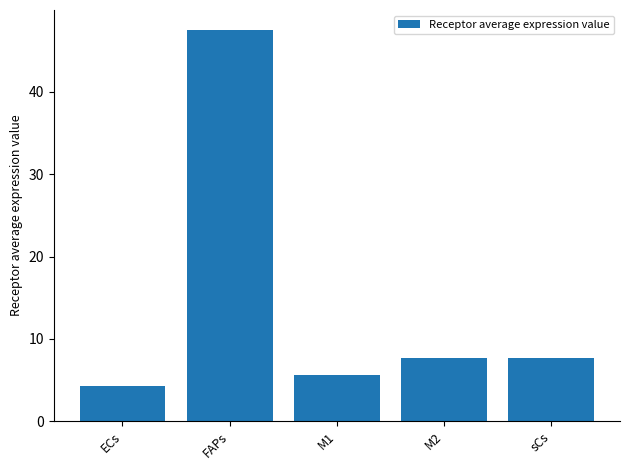

What is the average value?

14.6